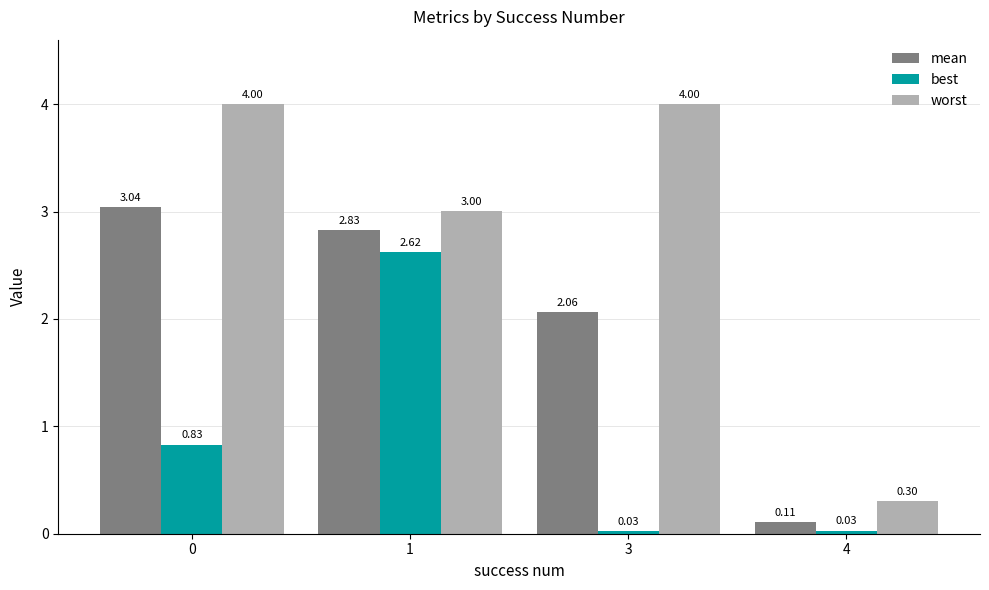

Which series has the widest spread of values?

worst